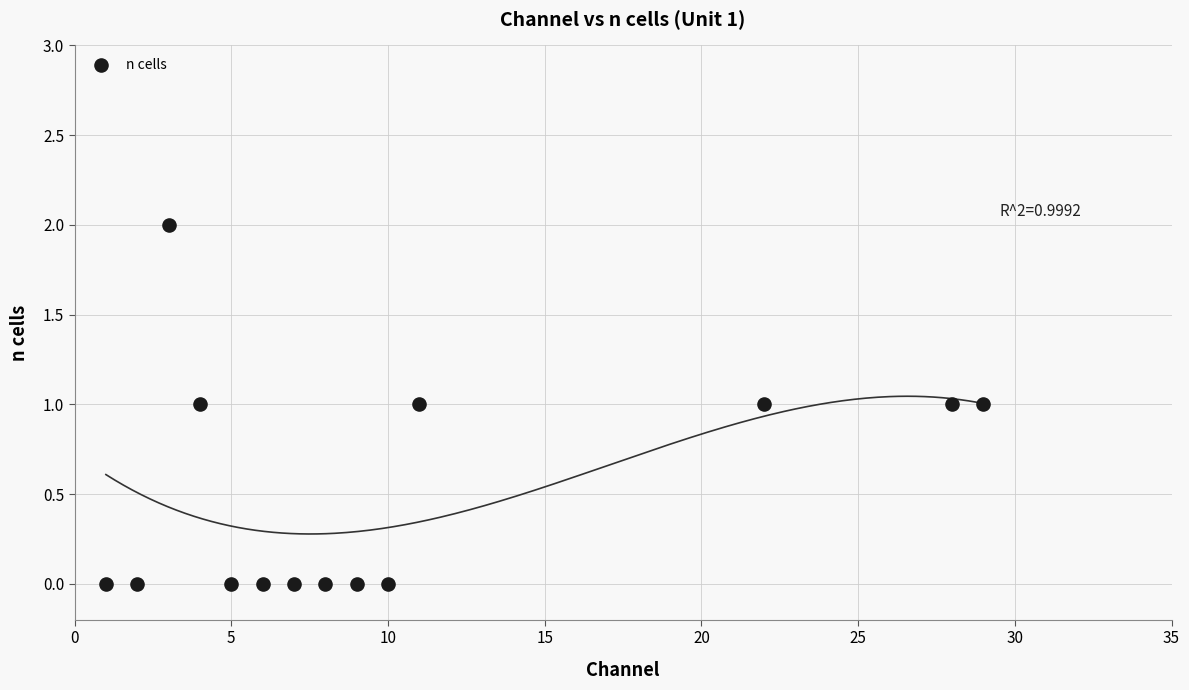

What is the range of X values (max minus min)?

28